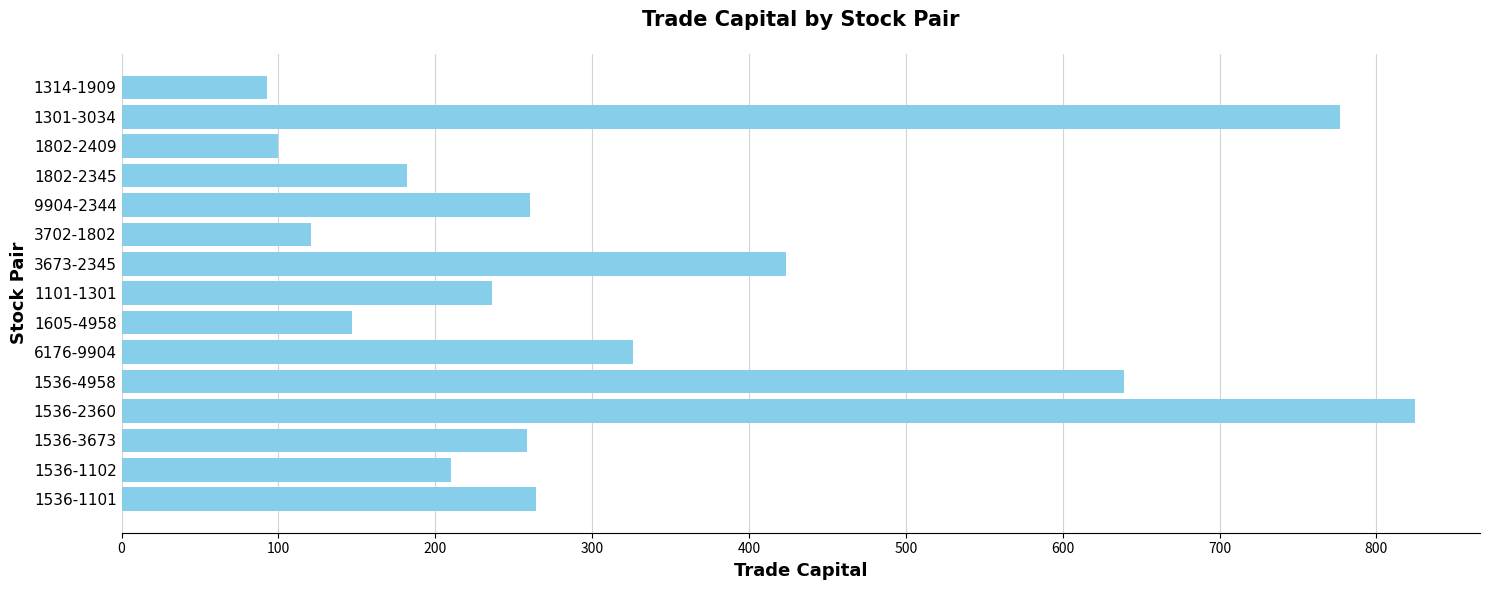

What is the difference between the values at 1101-1301 and 1536-1101?

28.1